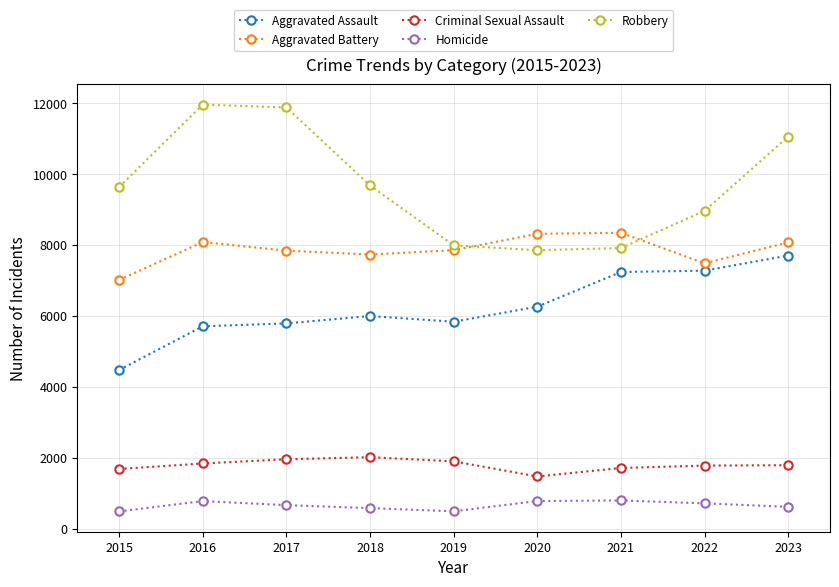

Count the number of data series in this chart.

5